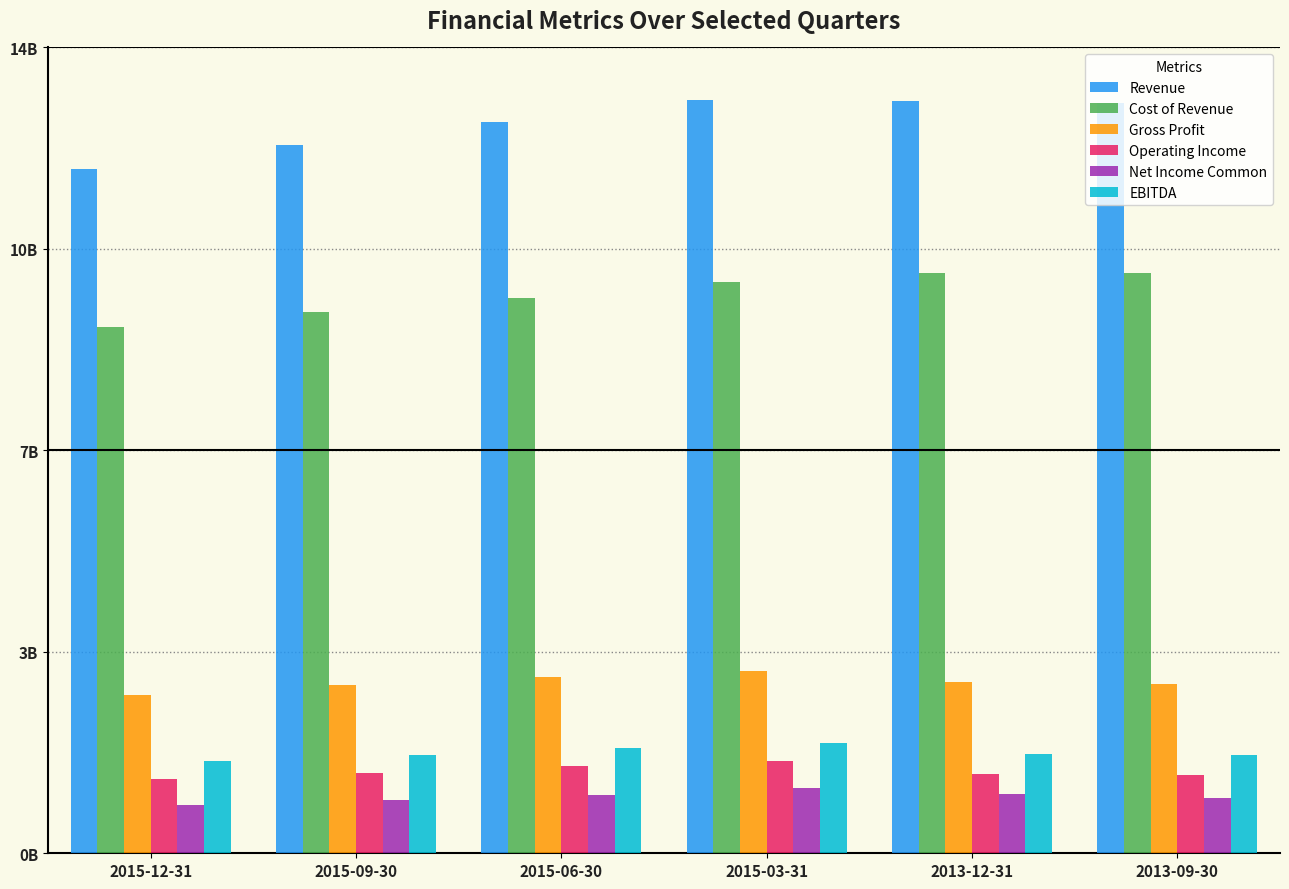

Between 2015-09-30 and 2013-12-31, which series saw the biggest shift?

Revenue